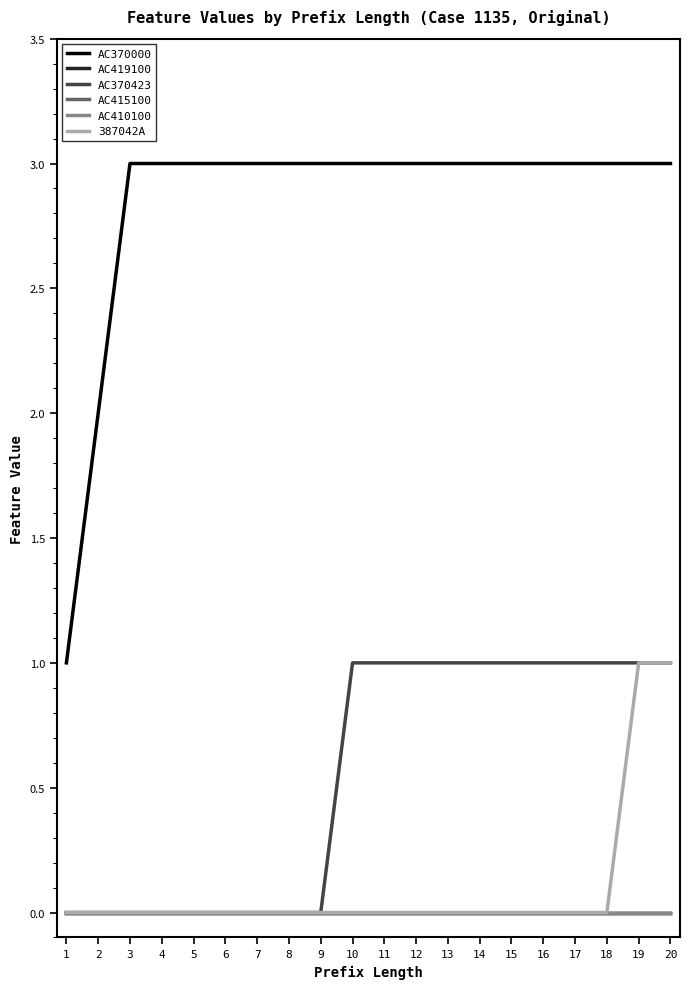

What is the total value across all series at 17?

4